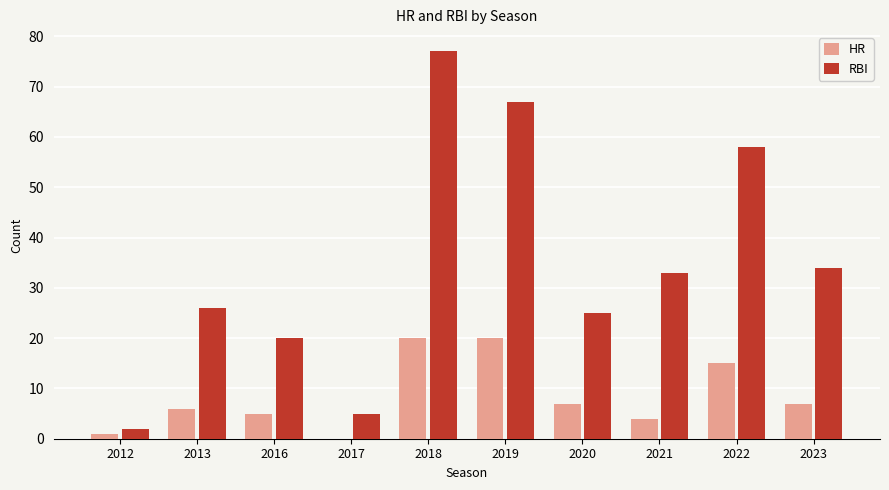

Reading left to right, extract all data points from this chart.

HR: 1	6	5	0	20	20	7	4	15	7
RBI: 2	26	20	5	77	67	25	33	58	34